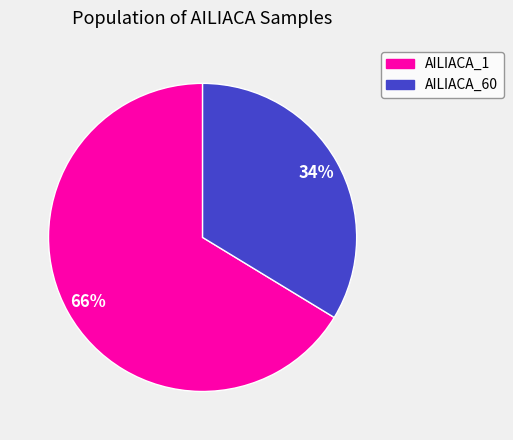

What percentage is the AILIACA_1 slice, to the nearest percent?

66%